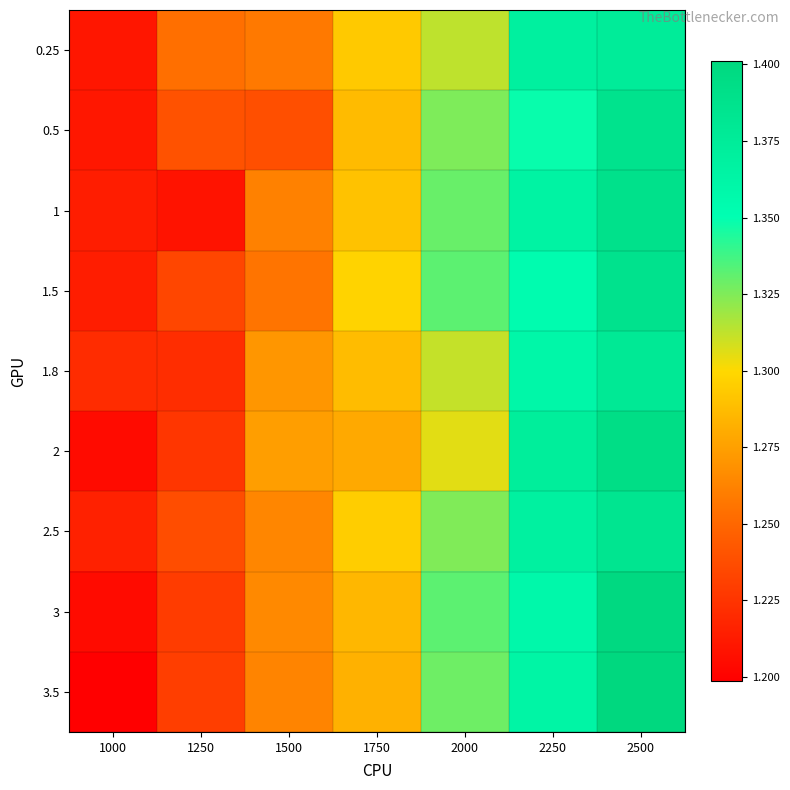

At which category is the sum across all series the highest?

2500